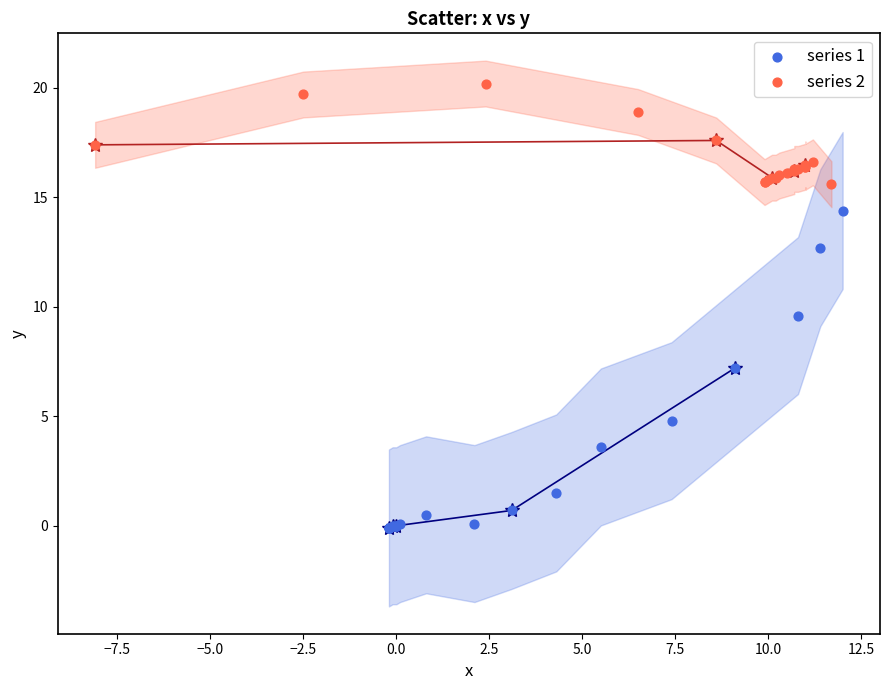

Which series contains the highest Y value?

series 2